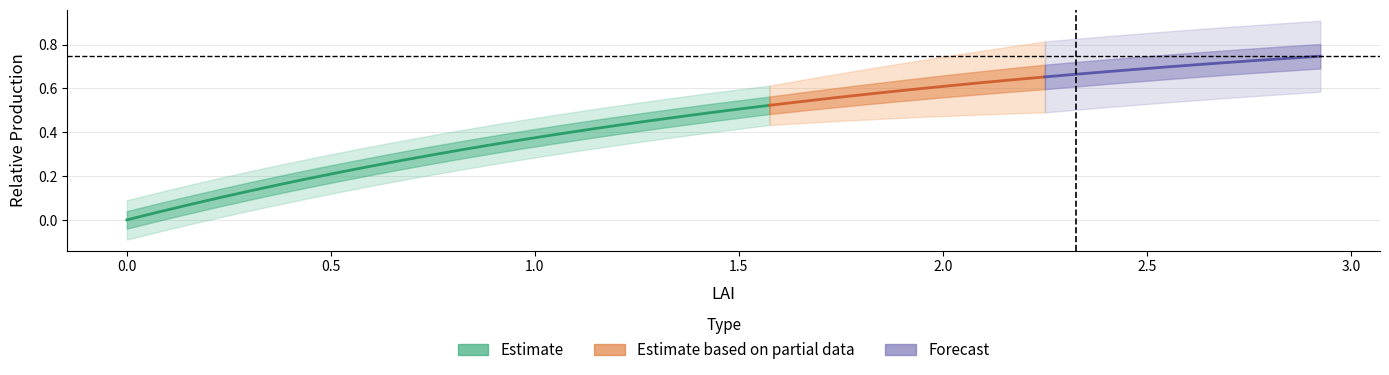

Reading left to right, transcribe all the data shown in this chart.

0=0.0	1=0.0	2=0.1	3=0.1	4=0.1	5=0.2	6=0.2	7=0.2	8=0.2	9=0.3	10=0.3	11=0.3	12=0.3	13=0.4	14=0.4	15=0.4	16=0.4	17=0.5	18=0.5	19=0.5	20=0.5	21=0.5	22=0.5	23=0.6	24=0.6	25=0.6	26=0.6	27=0.6	28=0.6	29=0.6	30=0.7	31=0.7	32=0.7	33=0.7	34=0.7	35=0.7	36=0.7	37=0.7	38=0.7	39=0.7